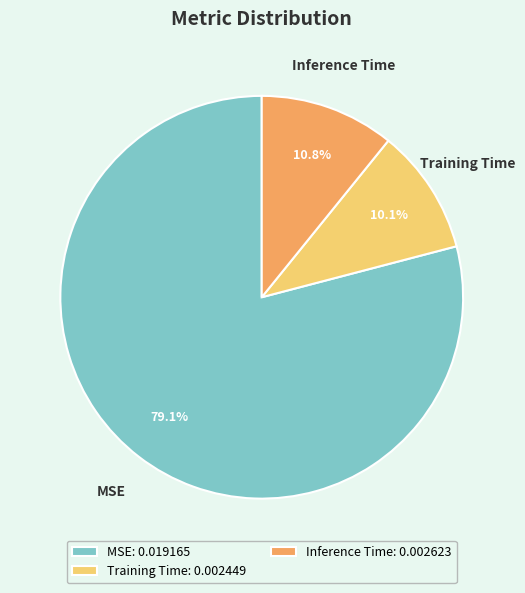

Does any single category account for the majority?

Yes